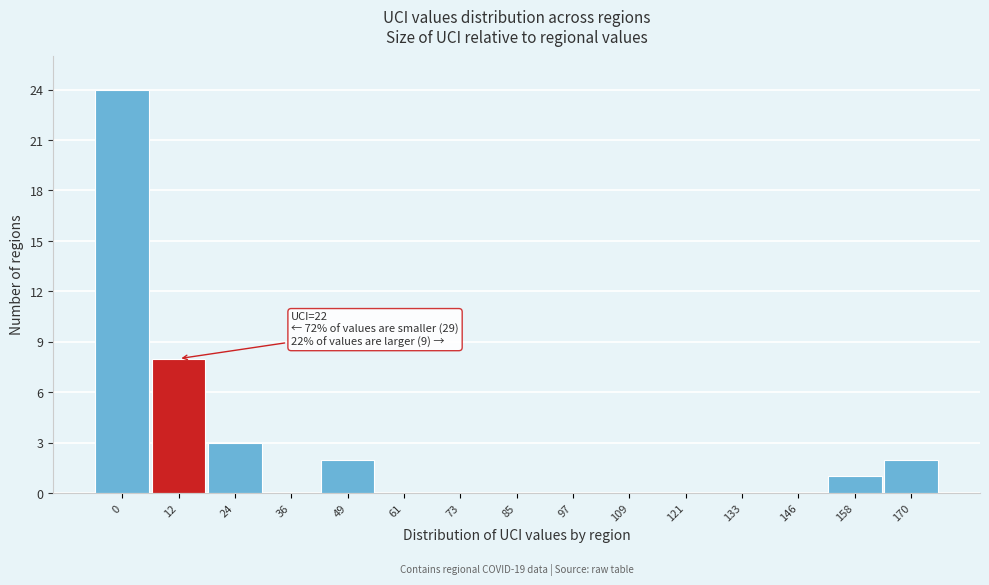

Reading right to left, transcribe all the data shown in this chart.

170=2	158=1	146=0	133=0	121=0	109=0	97=0	85=0	73=0	61=0	49=2	36=0	24=3	12=8	0=24